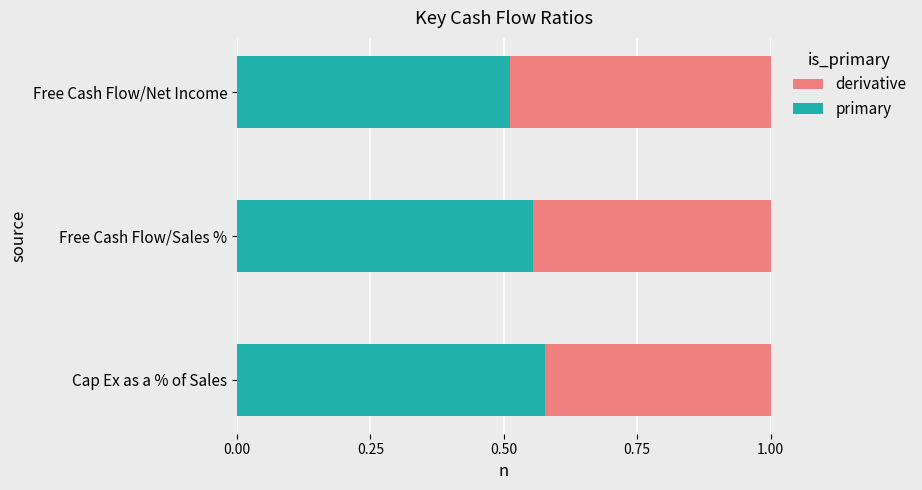

How many bars are there in each group?

2